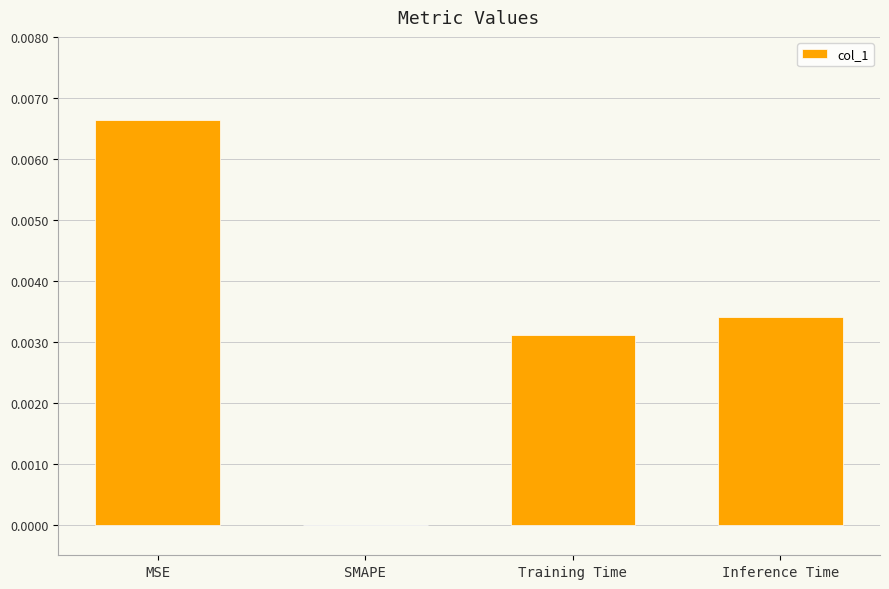

Count the number of values greater than 0.

3